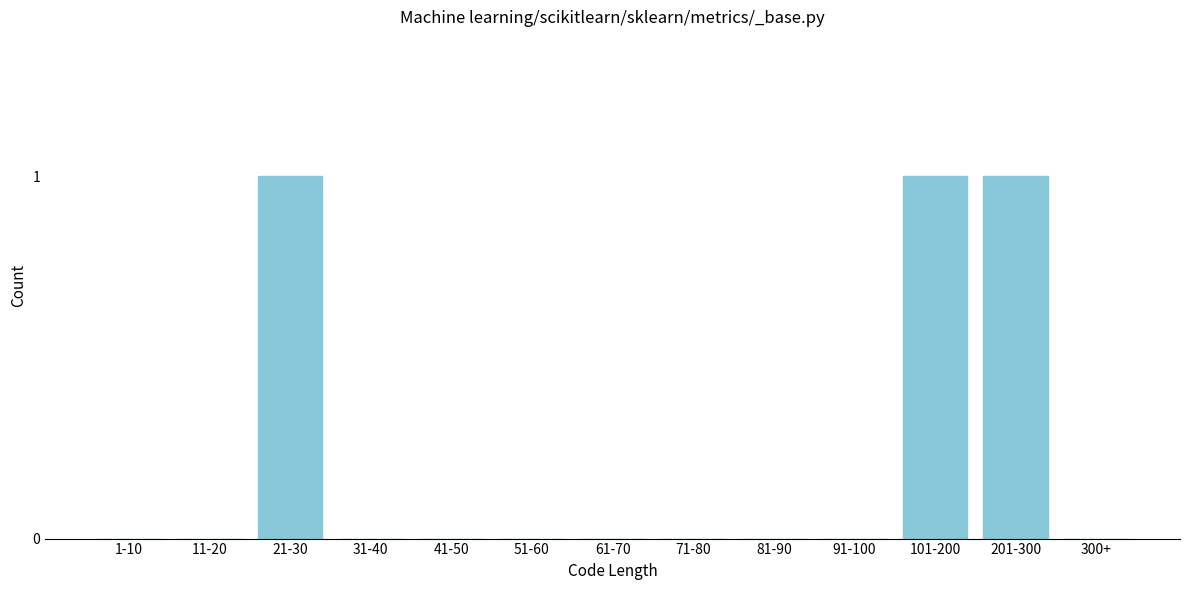

Reading left to right, what are all the values shown in this chart?

1-10=0	11-20=0	21-30=1	31-40=0	41-50=0	51-60=0	61-70=0	71-80=0	81-90=0	91-100=0	101-200=1	201-300=1	300+=0